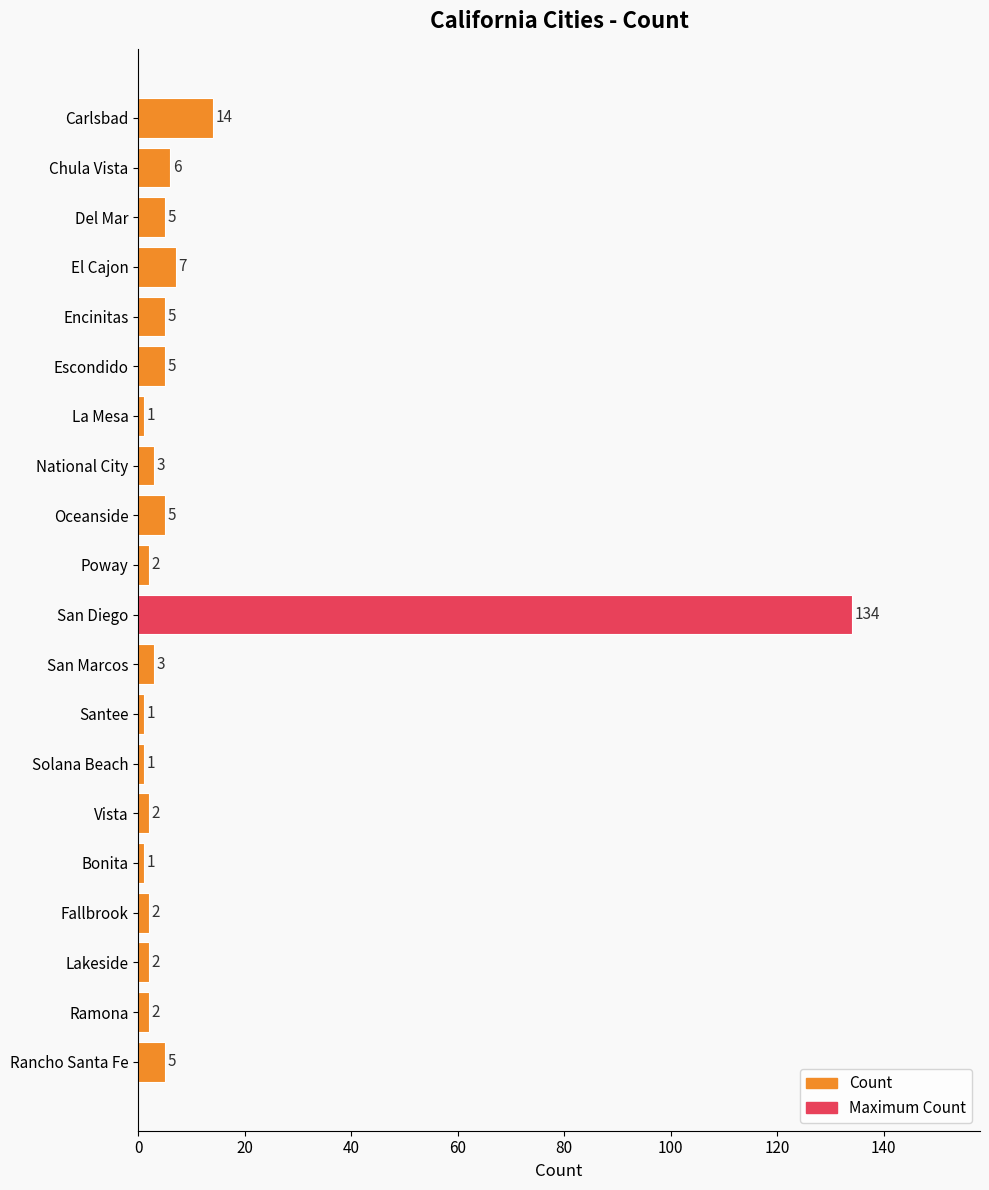

The value at Carlsbad is 9. True or false?

False